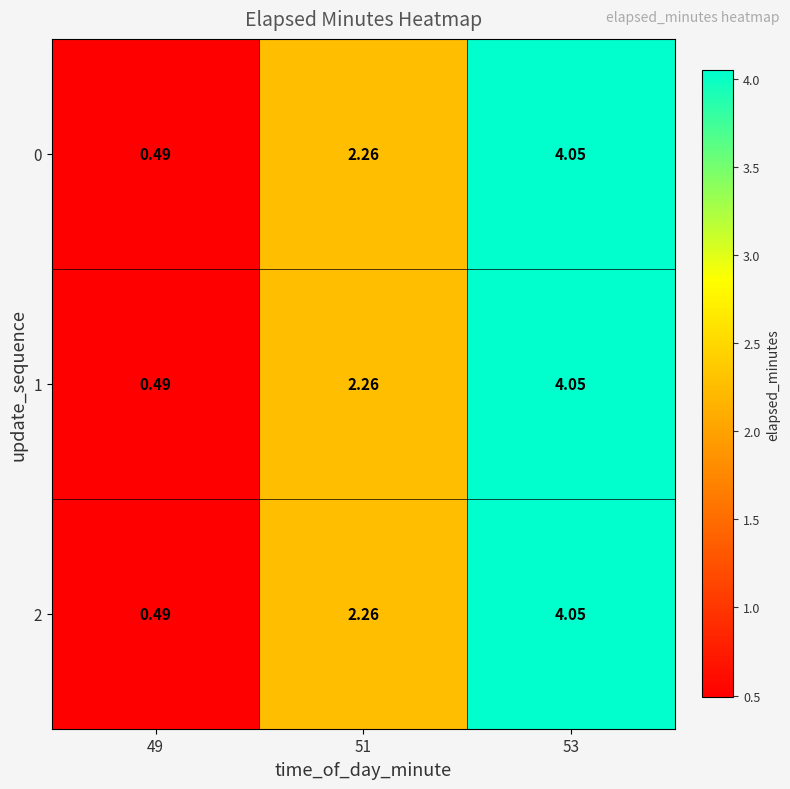

Is the value of 1 at 53 greater than the value of 0 at 51?

Yes